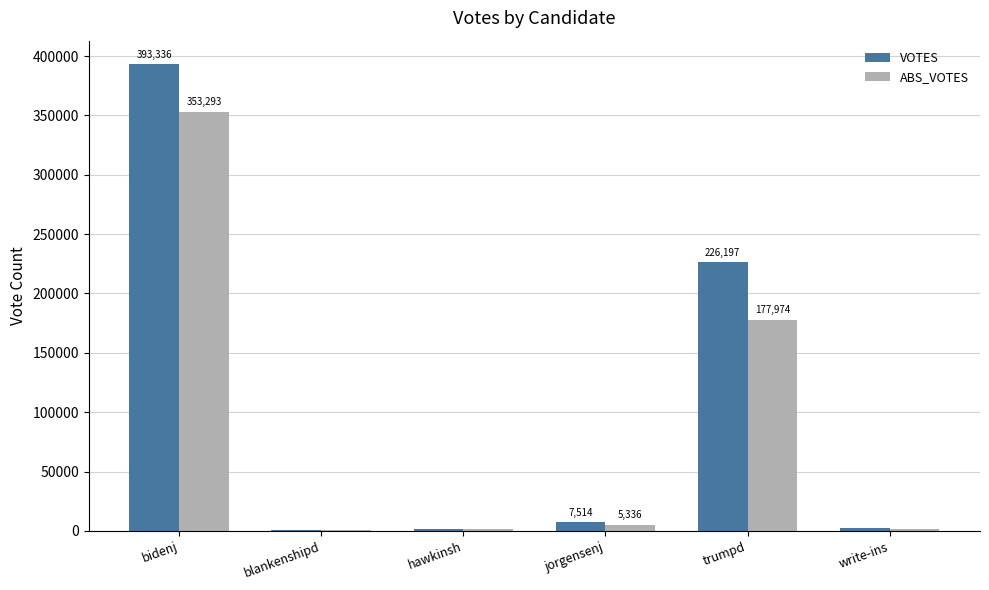

What is the sum of the VOTES values at bidenj and jorgensenj?

400850